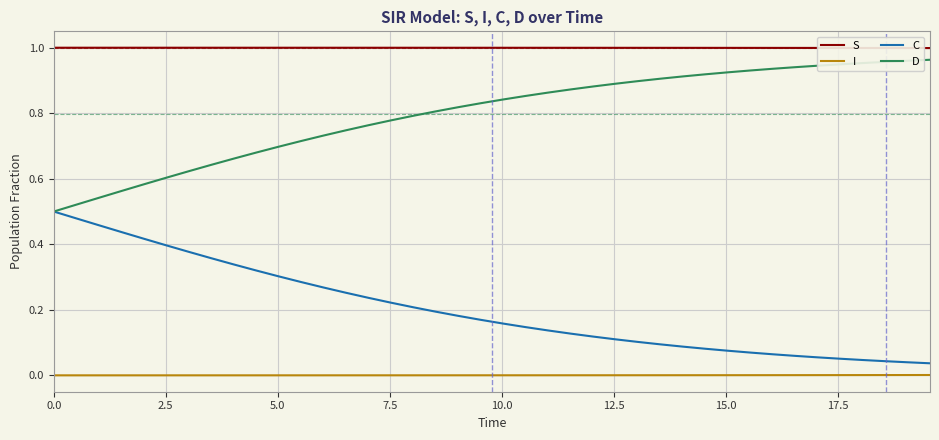

Which series has the largest total across all categories?

S